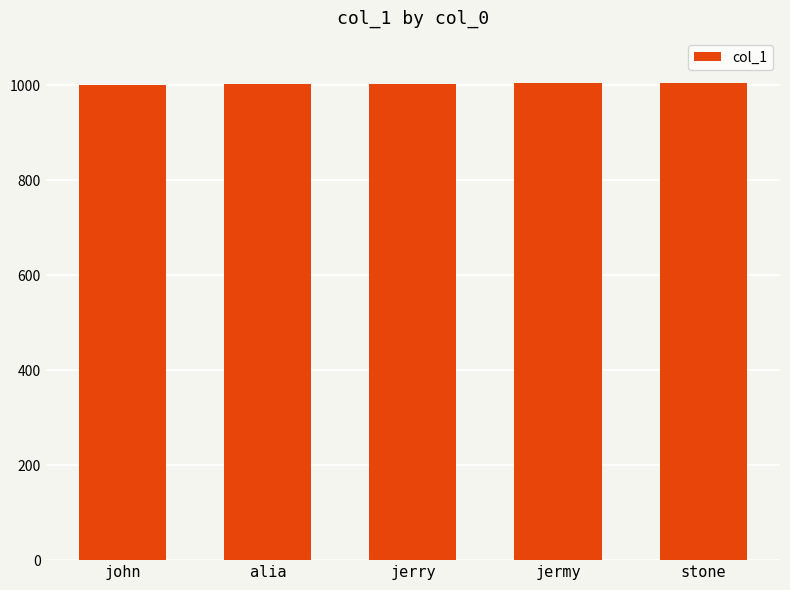

What is the approximate value at stone?

1005